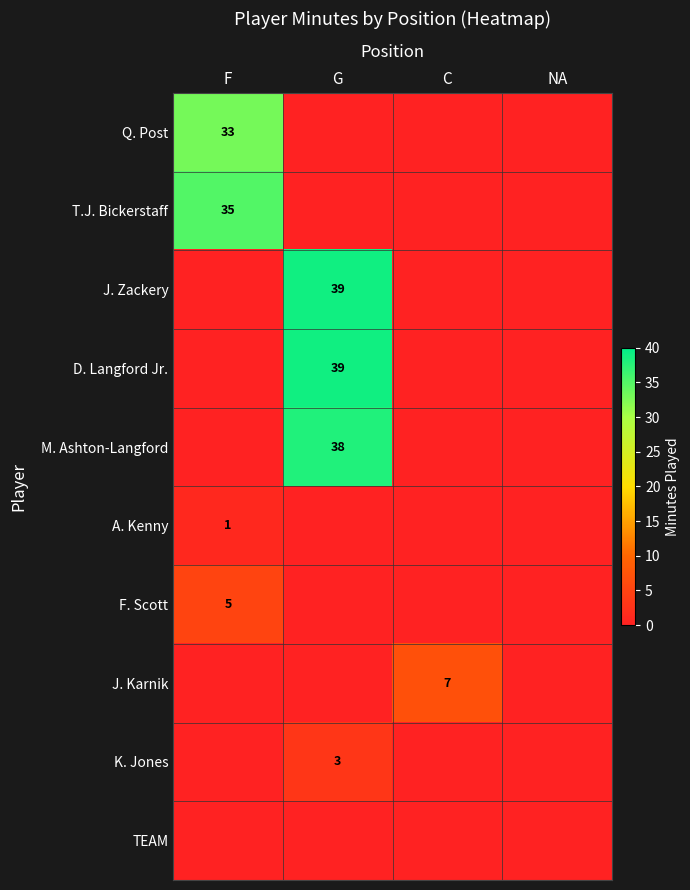

True or false: D. Langford Jr. has a value of 39 at G.

True